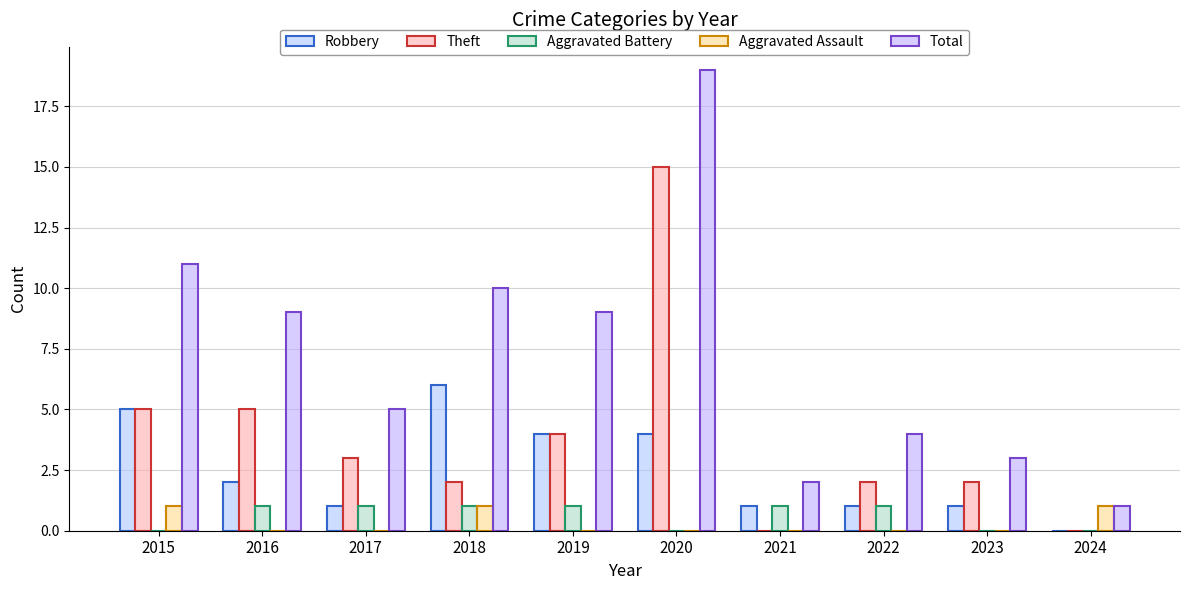

What is the difference between the highest and lowest values at 2024?

1